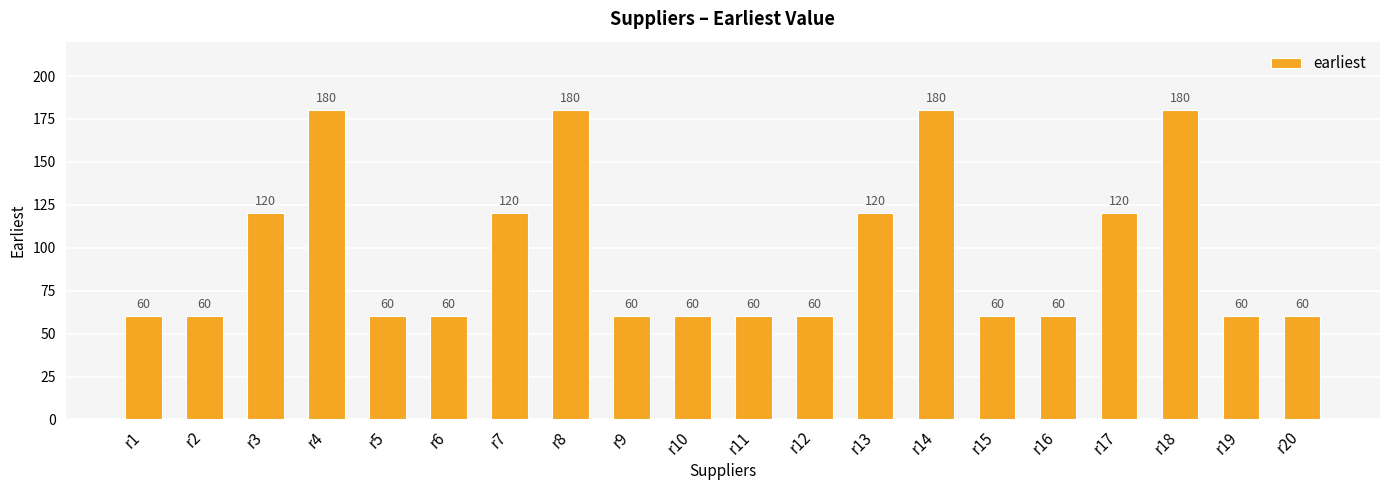

Reading left to right, what are all the values shown in this chart?

60	60	120	180	60	60	120	180	60	60	60	60	120	180	60	60	120	180	60	60